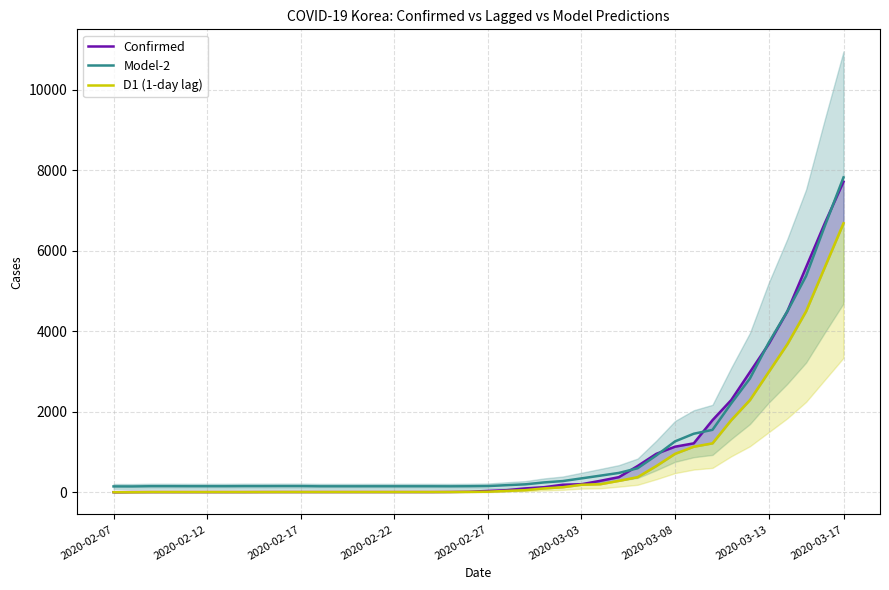

What is the total value across all series at 22?

358.4